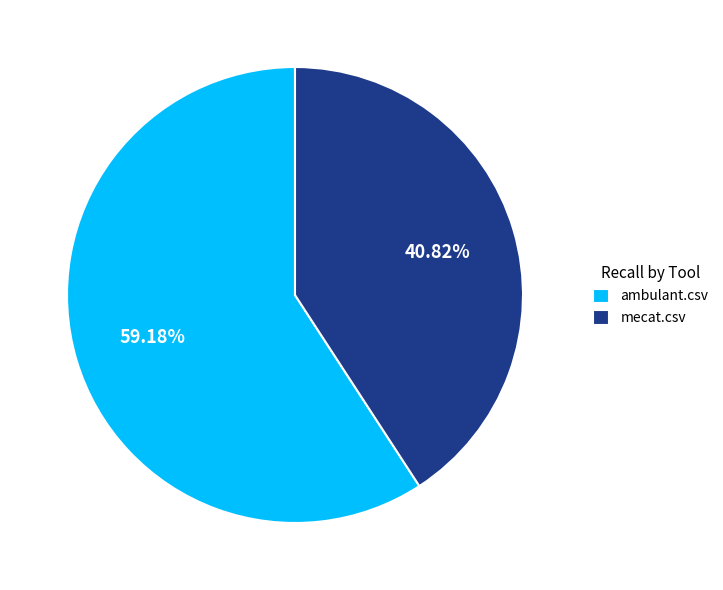

How many segments does this pie chart have?

2